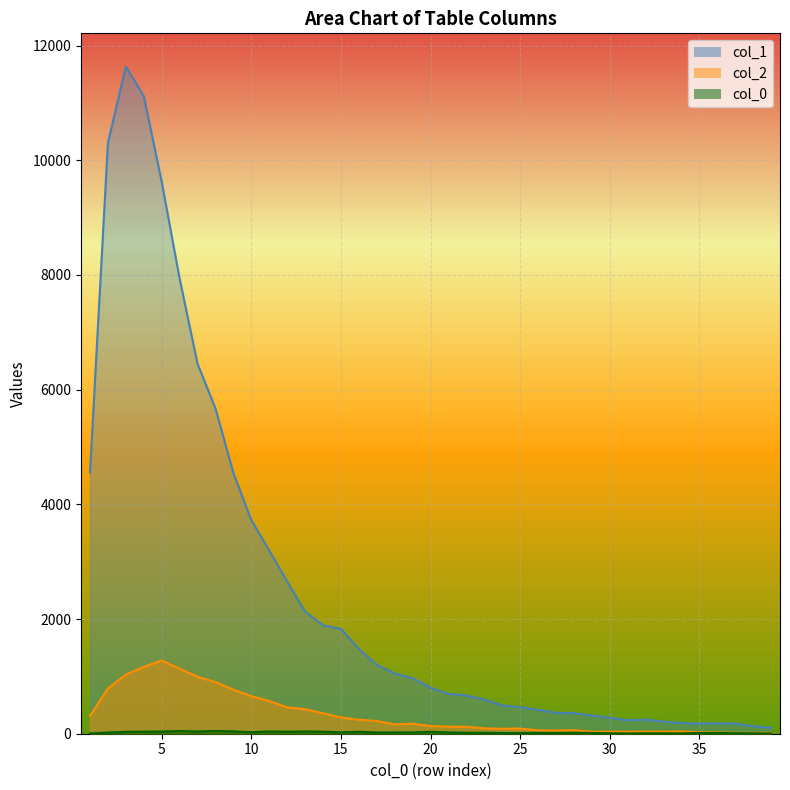

Is it true that col_0 equals 13 at 27?

True